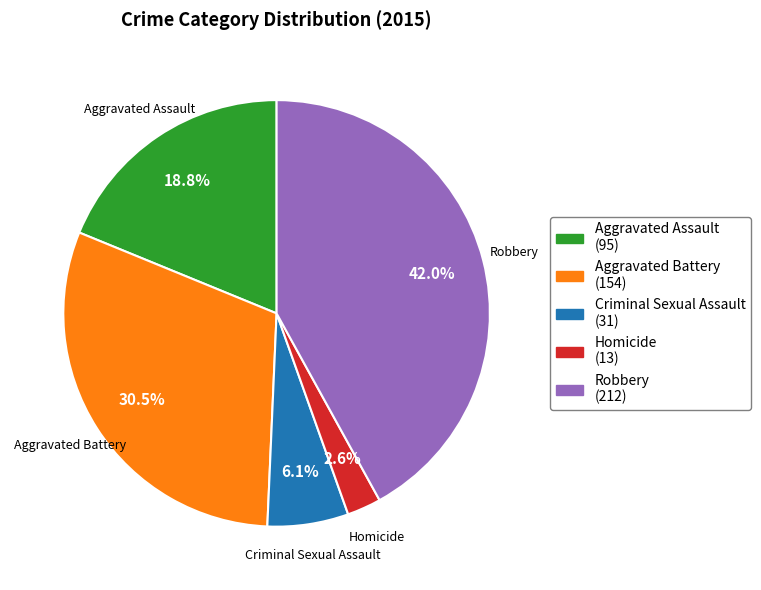

Which has a higher value, Homicide or Aggravated Assault?

Aggravated Assault